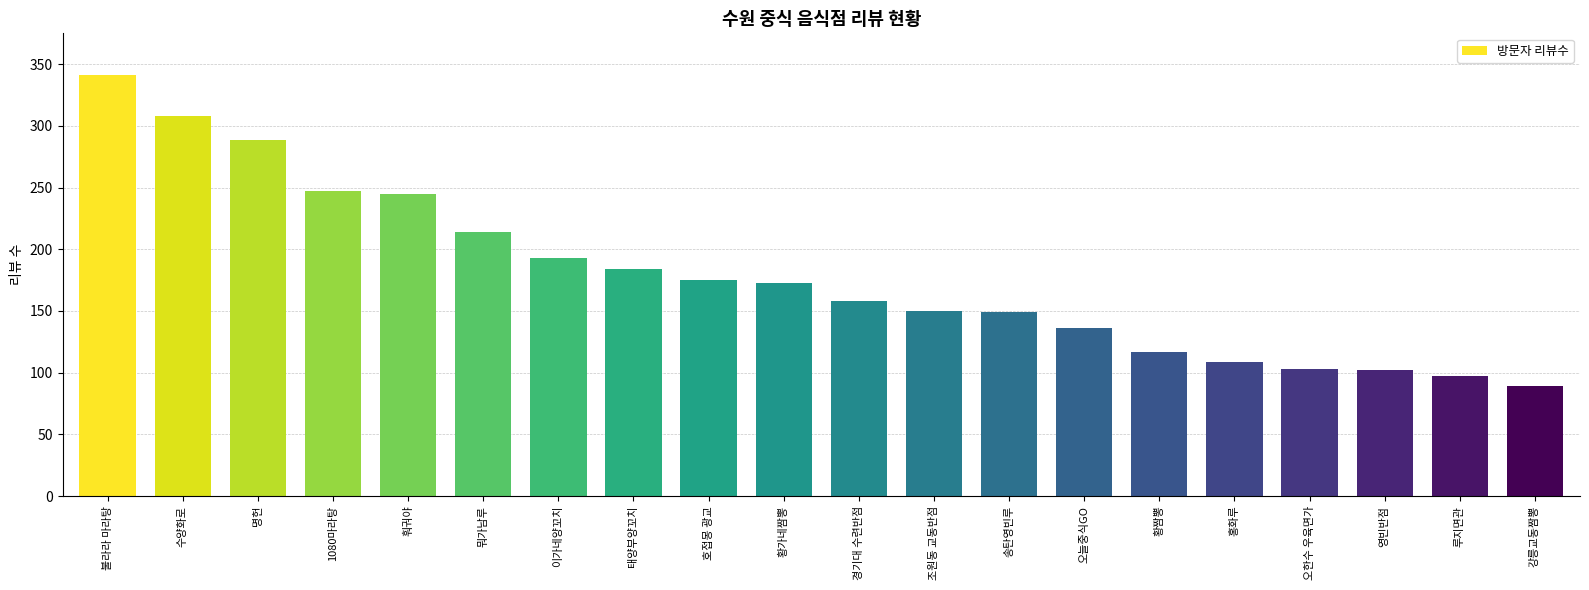

Where is the data nearest to the value 215?

뭐가남루